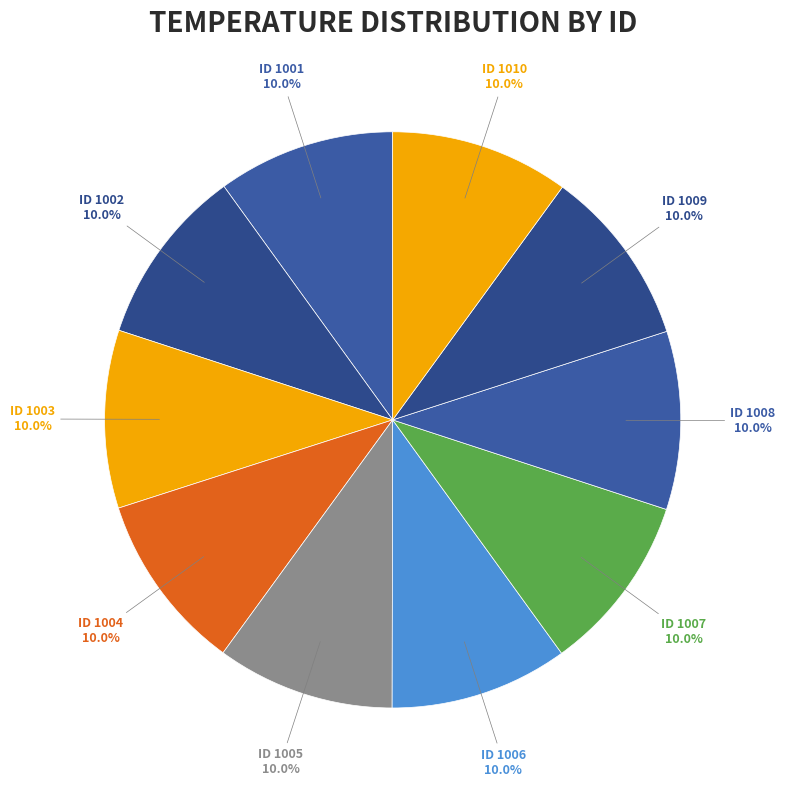

To the nearest percent, what portion does ID 1008 represent?

10%